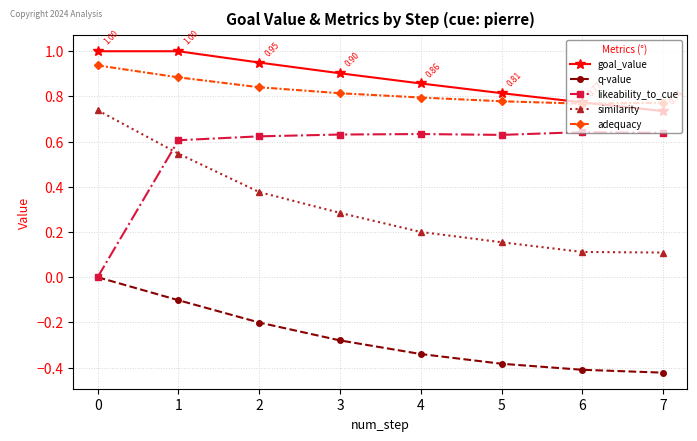

Does the chart display data point markers on the line(s)?

Yes